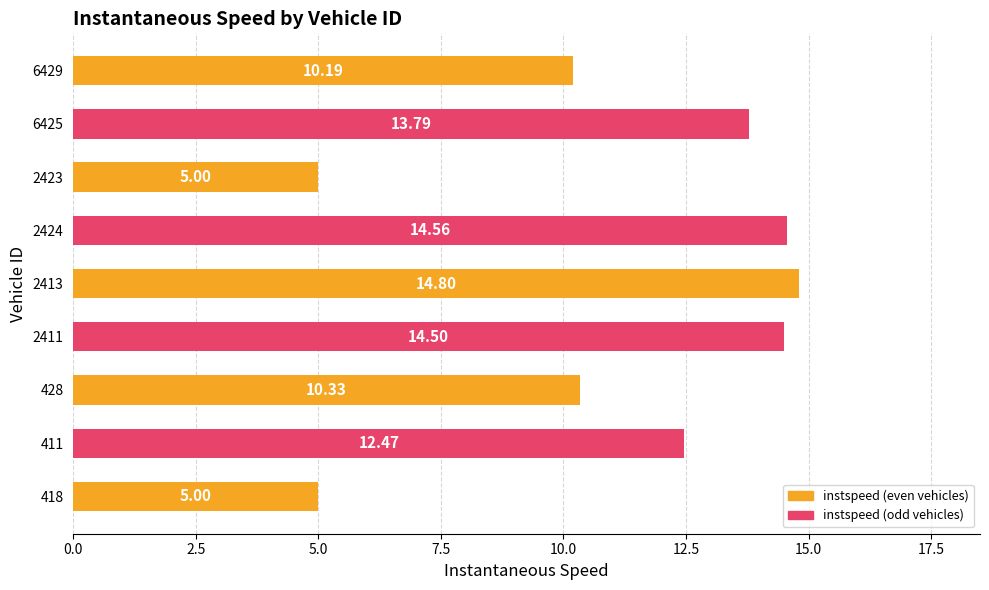

What is the difference between the second highest and minimum values?

9.6